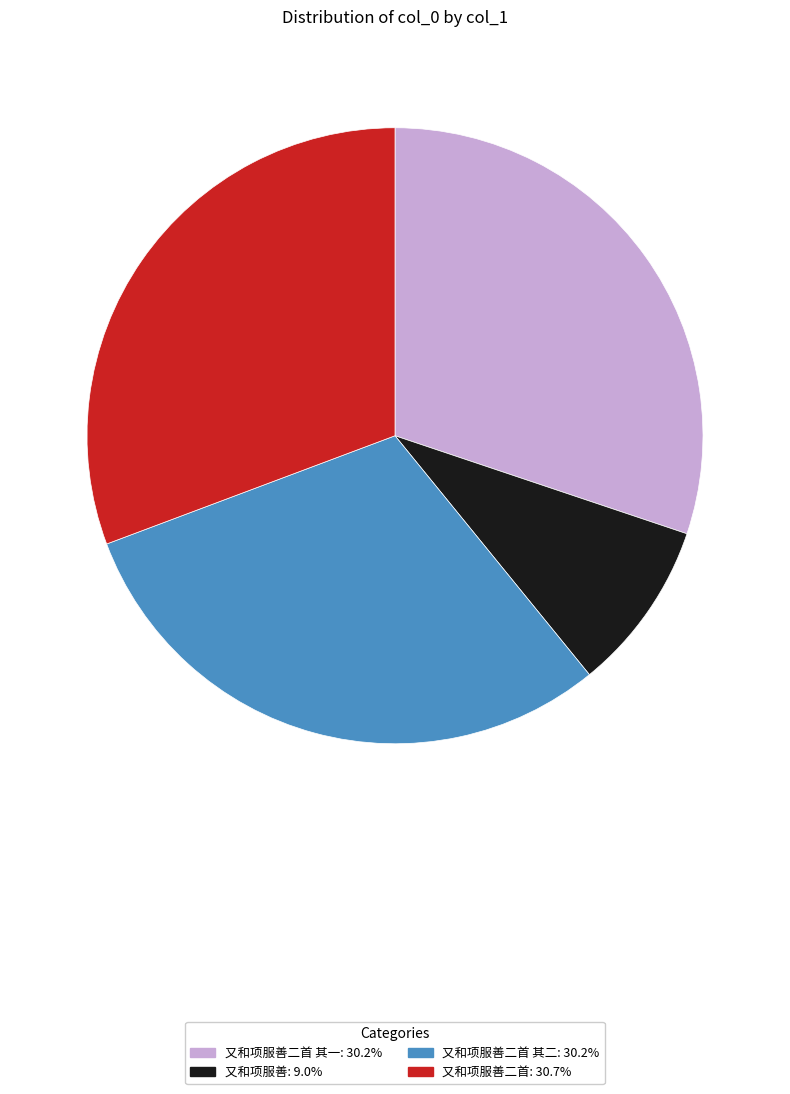

Is there a majority slice in this chart?

No